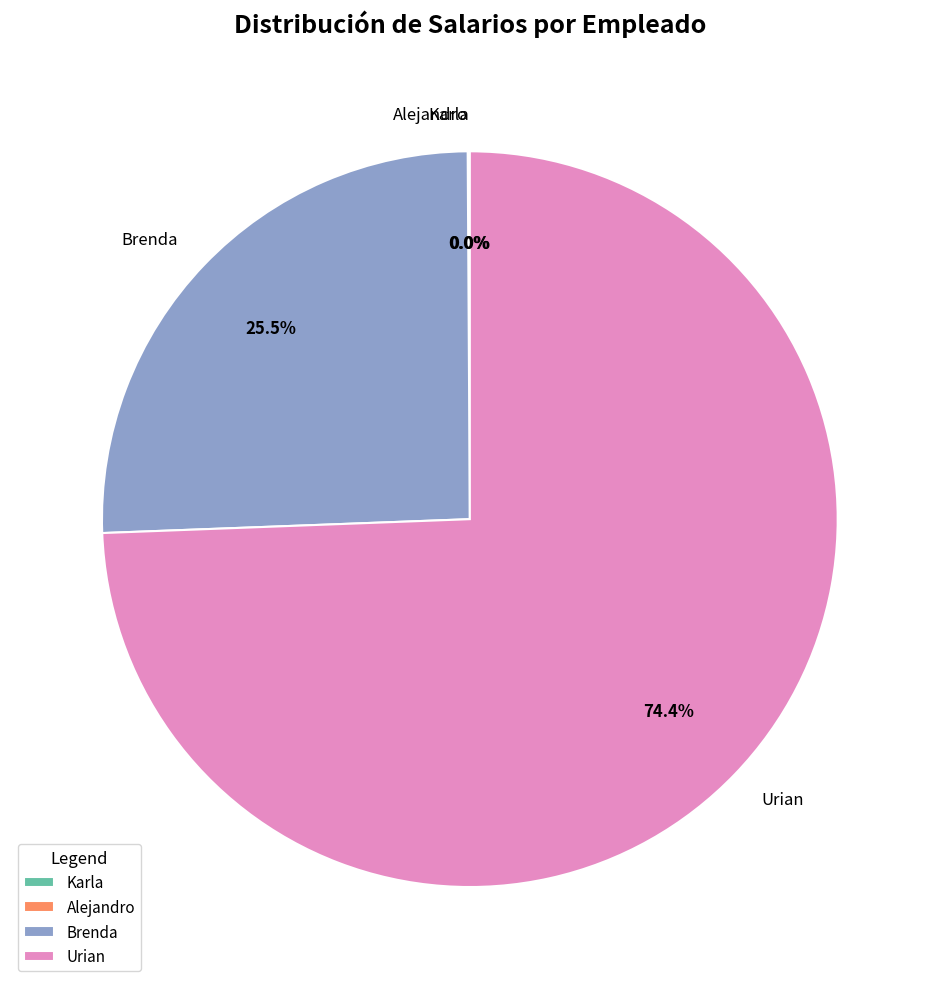

What portion of the pie excludes Brenda?

74.5%